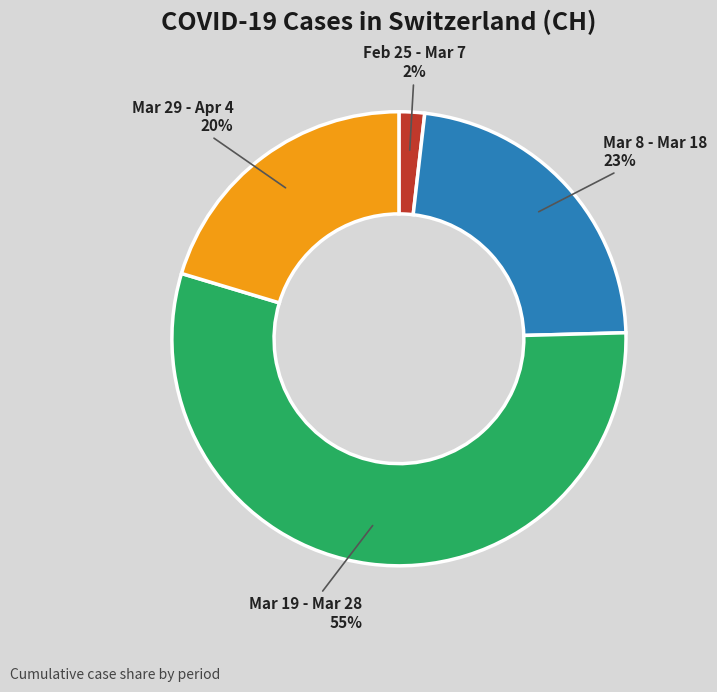

How many slices are in this pie chart?

4